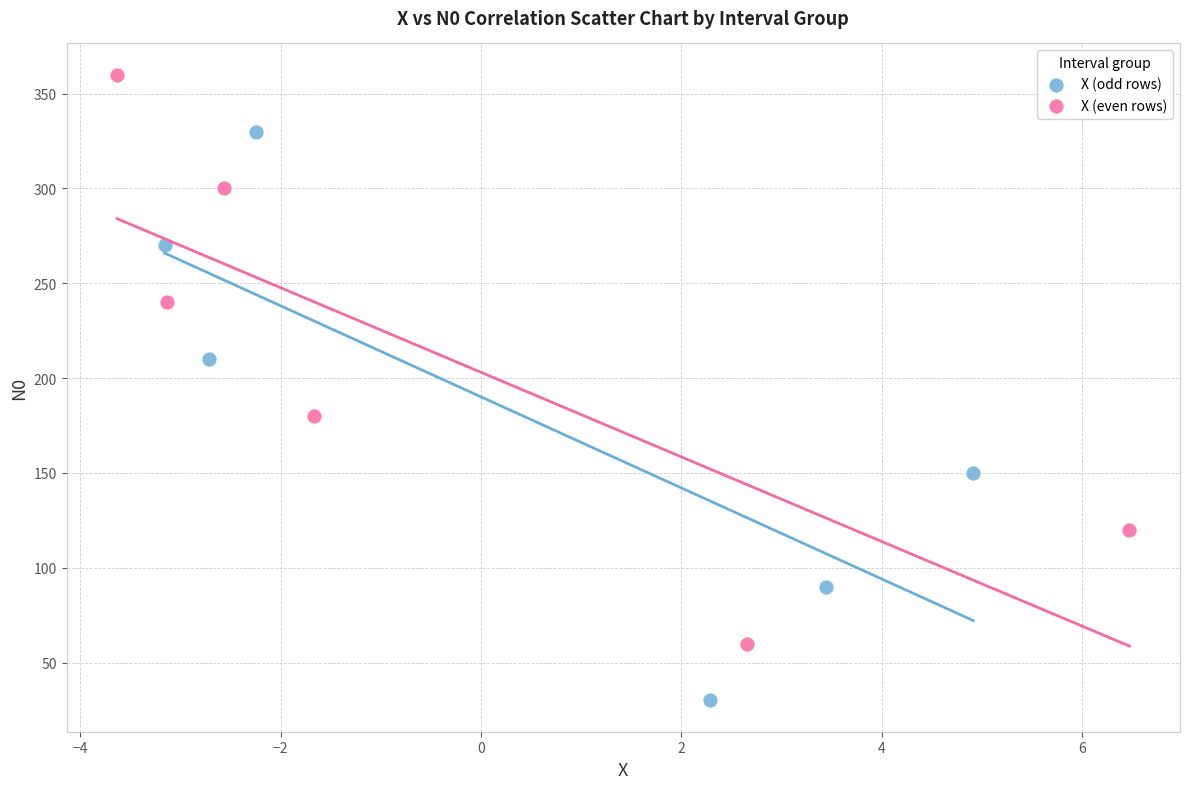

What are all the series names shown in the legend?

X (odd rows), X (even rows)